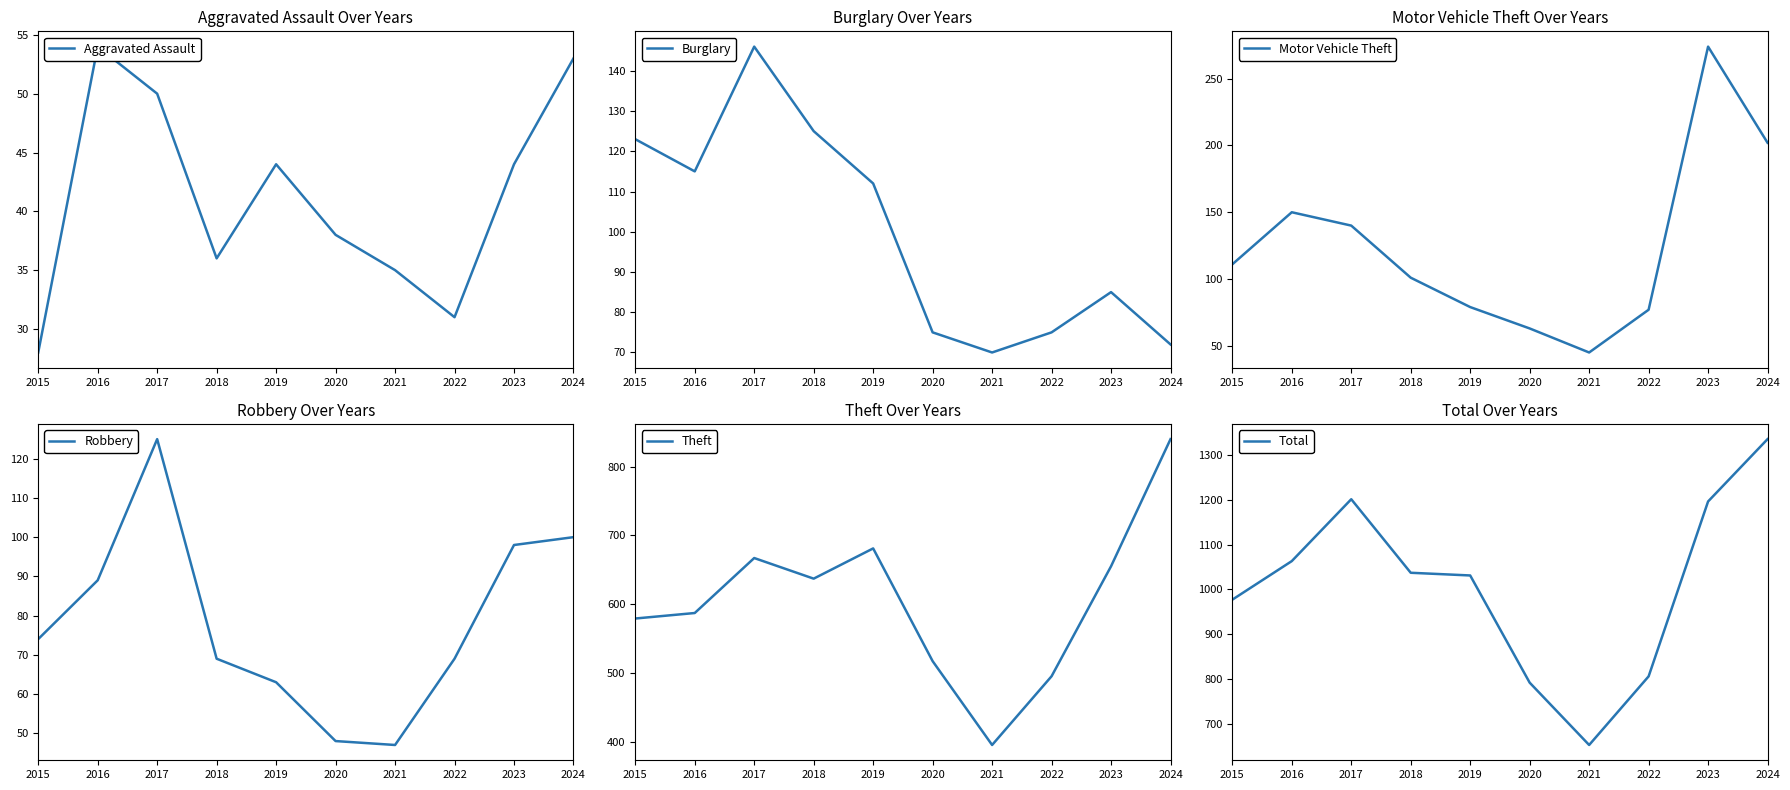

The value of Total at 2019 is 1407. True or false?

False